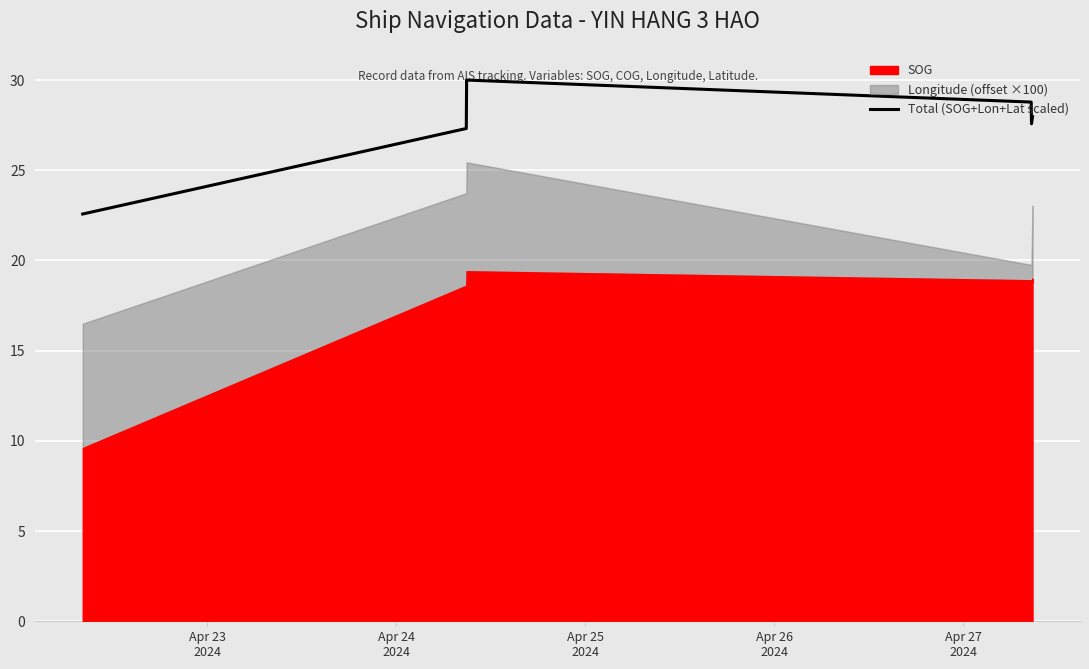

What is the sum of all values?

194.2